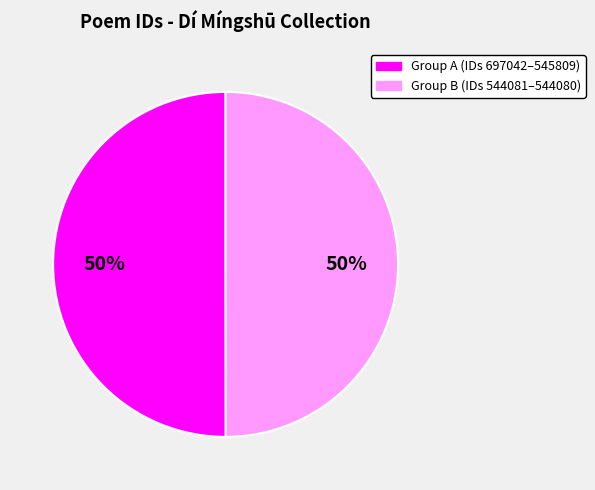

To the nearest percent, what is the average slice percentage?

50%